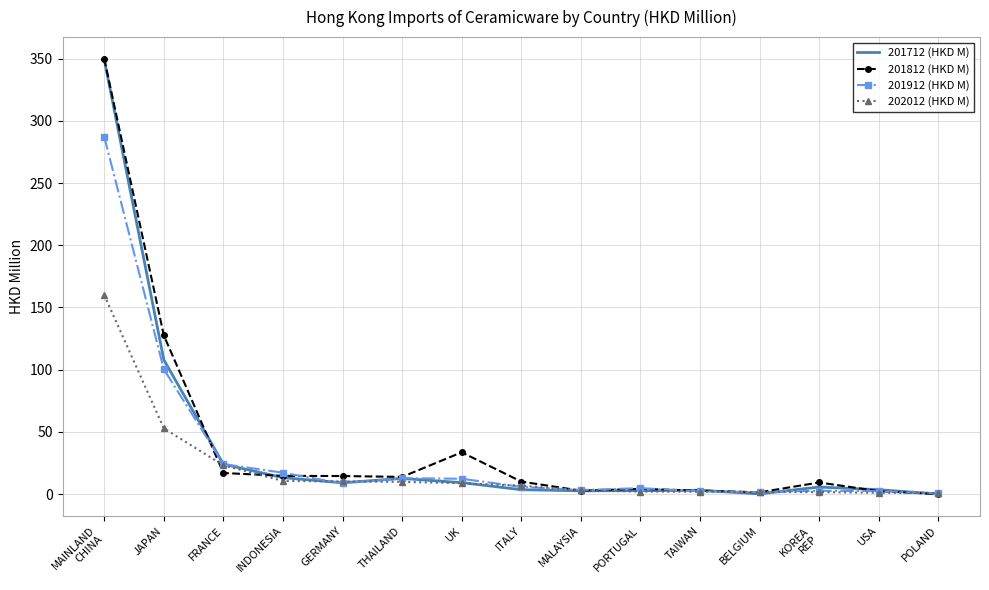

What is the sum of all 202012 (HKD M) values?

294.7